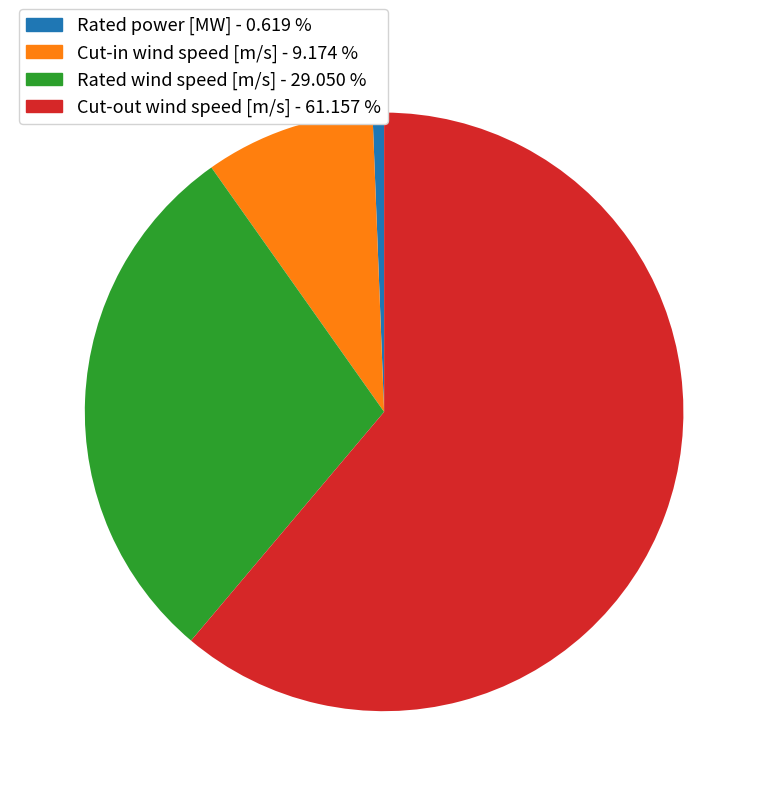

Is it true that Cut-out wind speed [m/s] is 67% of the pie?

False